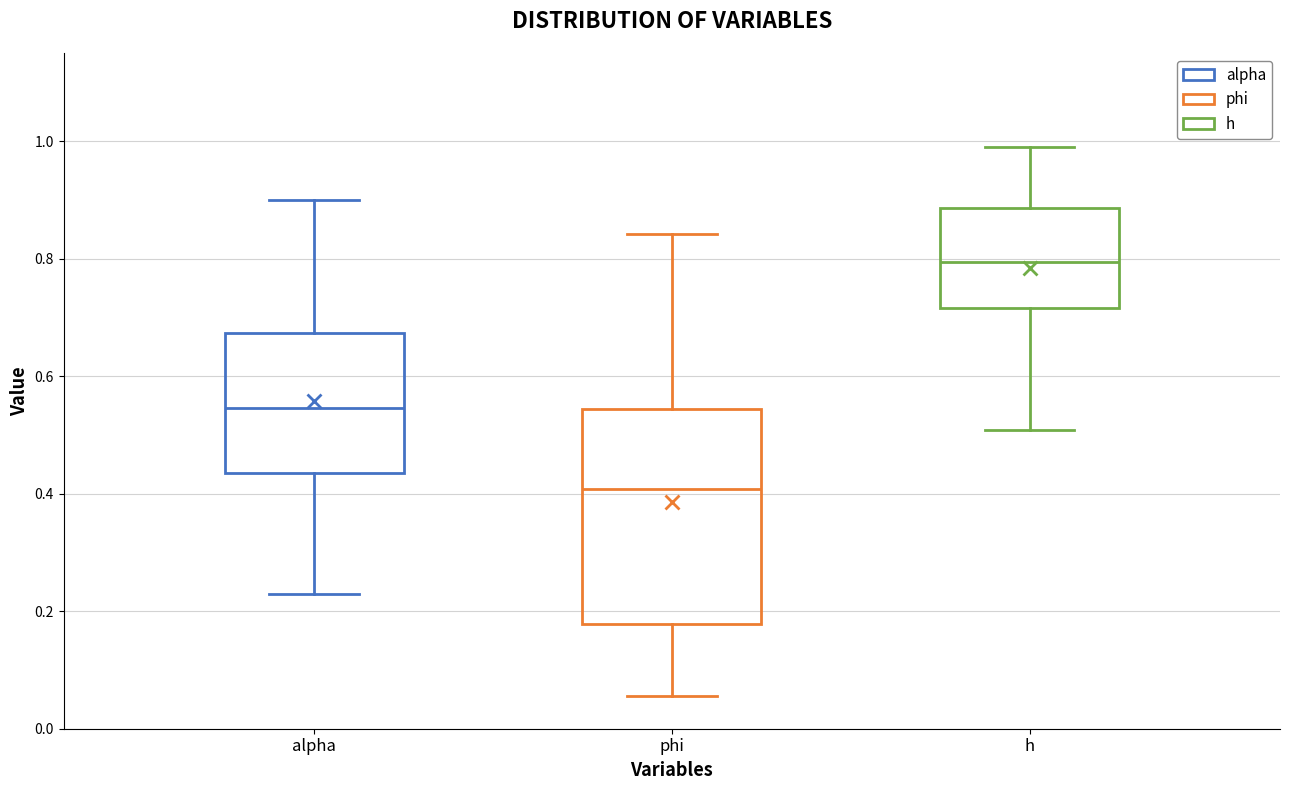

Which box has the highest median line?

h